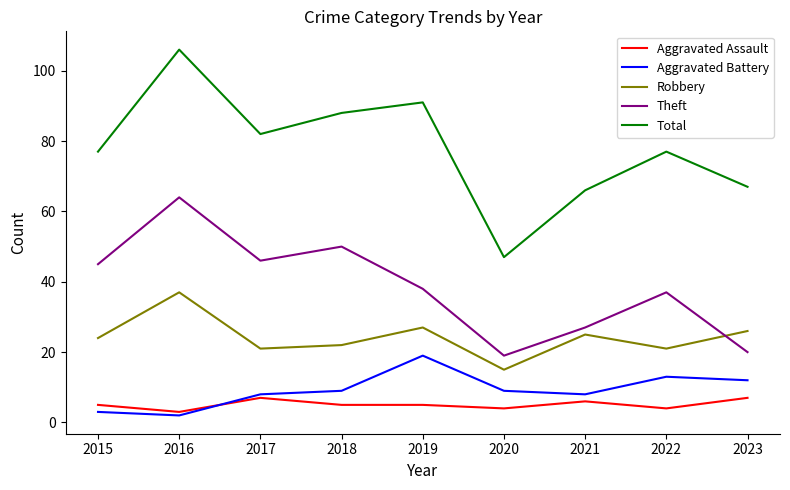

True or false: Aggravated Assault has a value of 3 at 2016.

True